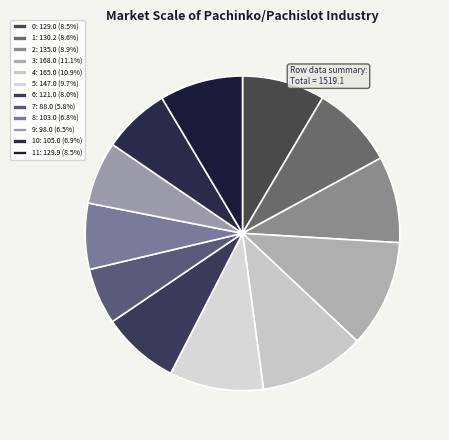

Count the number of slices in the pie.

12